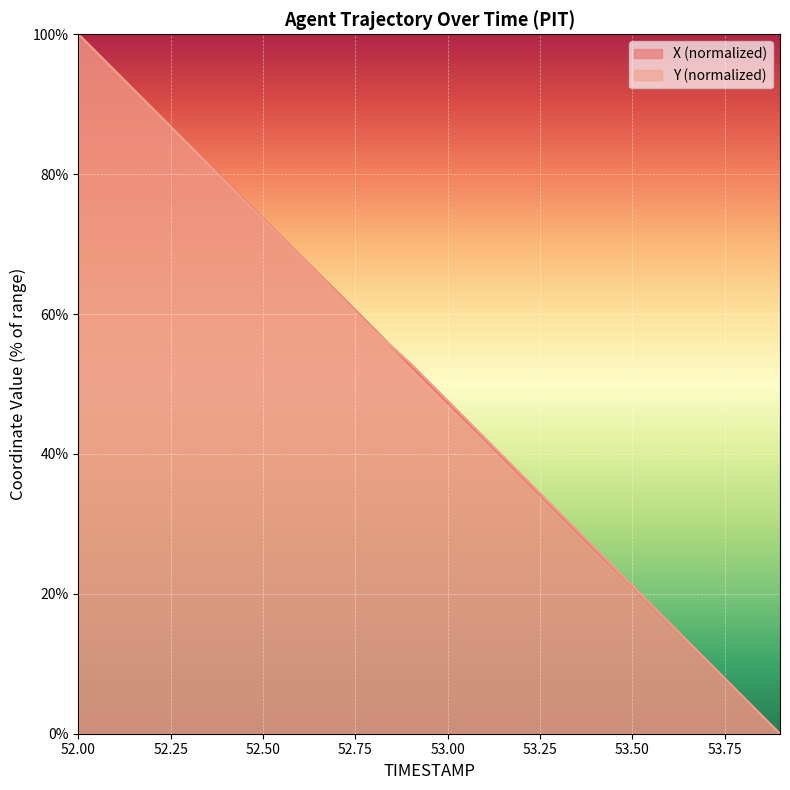

Reading left to right, list all the values displayed in this chart.

X: 100.0	94.7	89.4	84.2	78.9	73.7	68.4	63.2	57.9	52.6	47.3	42.1	36.8	31.5	26.3	21.1	15.8	10.5	5.2	0.0
Y: 100.0	94.7	89.4	84.1	78.8	73.5	68.3	63.0	57.7	52.9	47.6	42.3	37.0	31.7	26.5	21.2	15.9	10.6	5.3	0.0